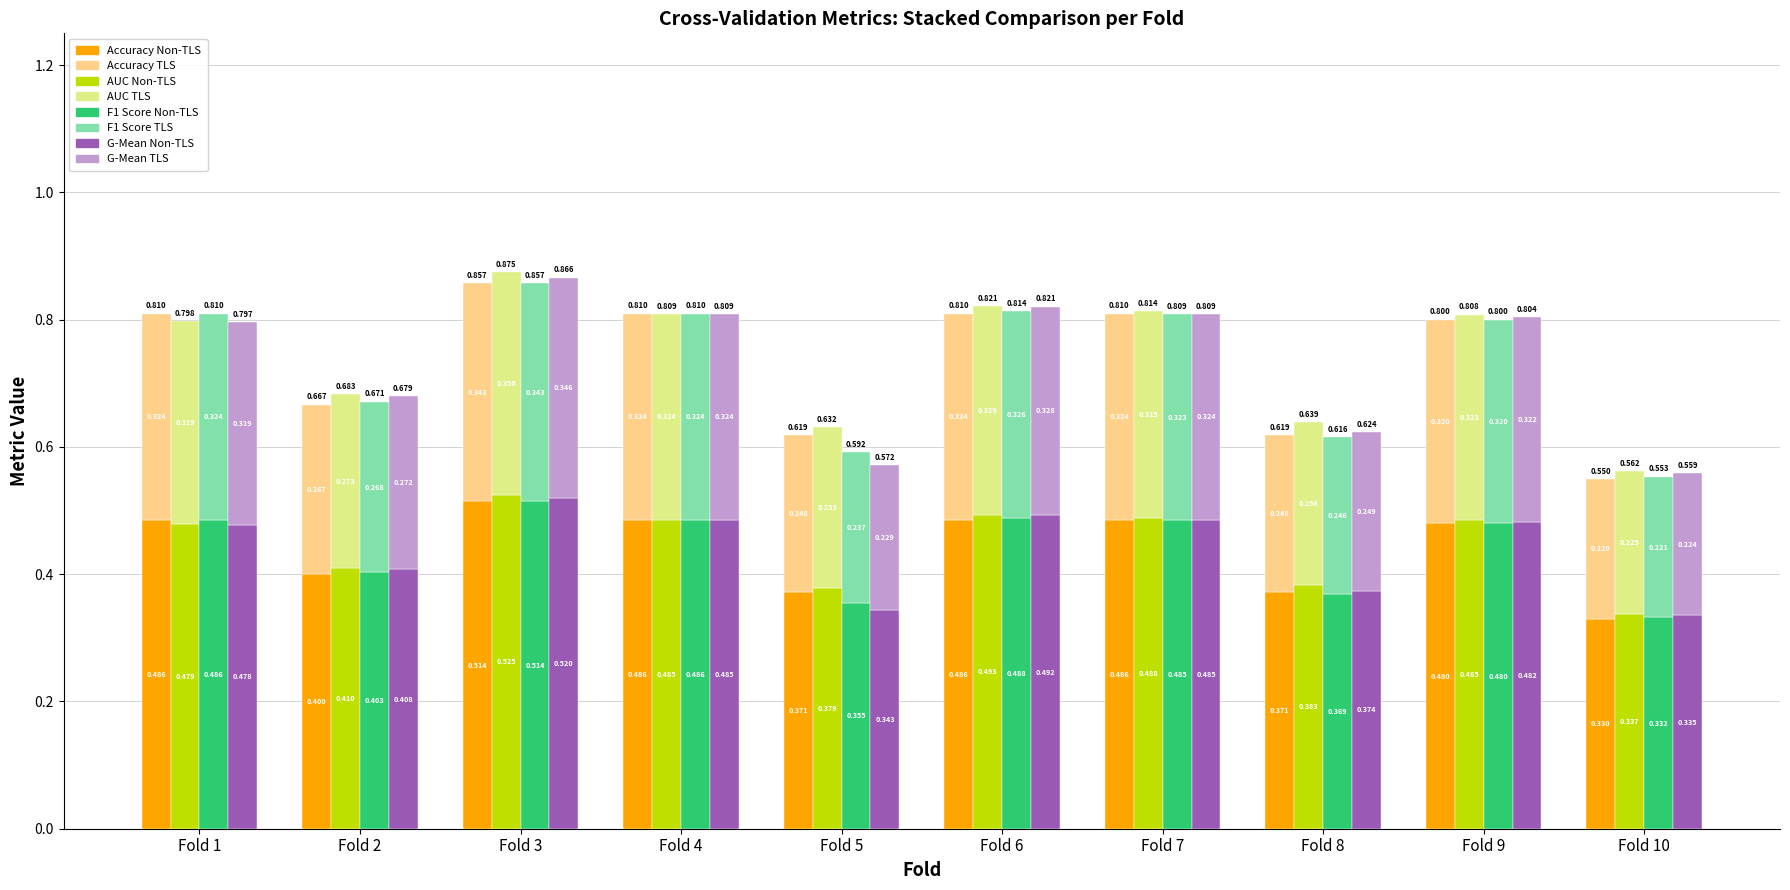

True or false: accuracy has a value of 0.5 at Fold 8.

False